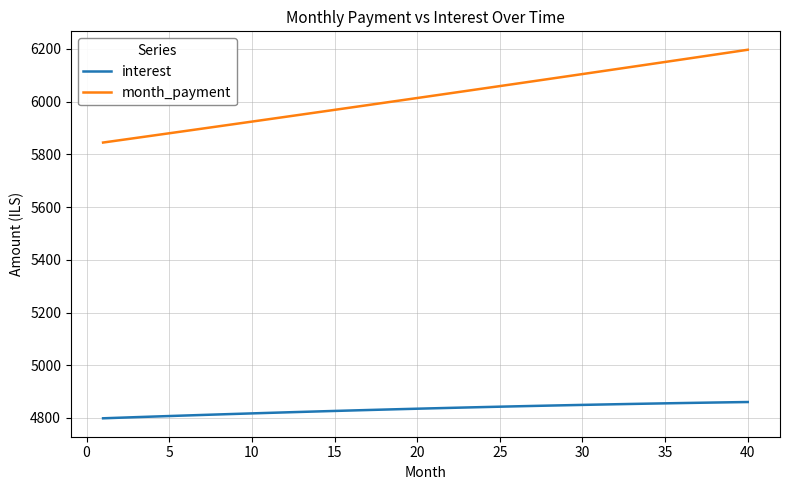

How many series are shown in this chart?

2